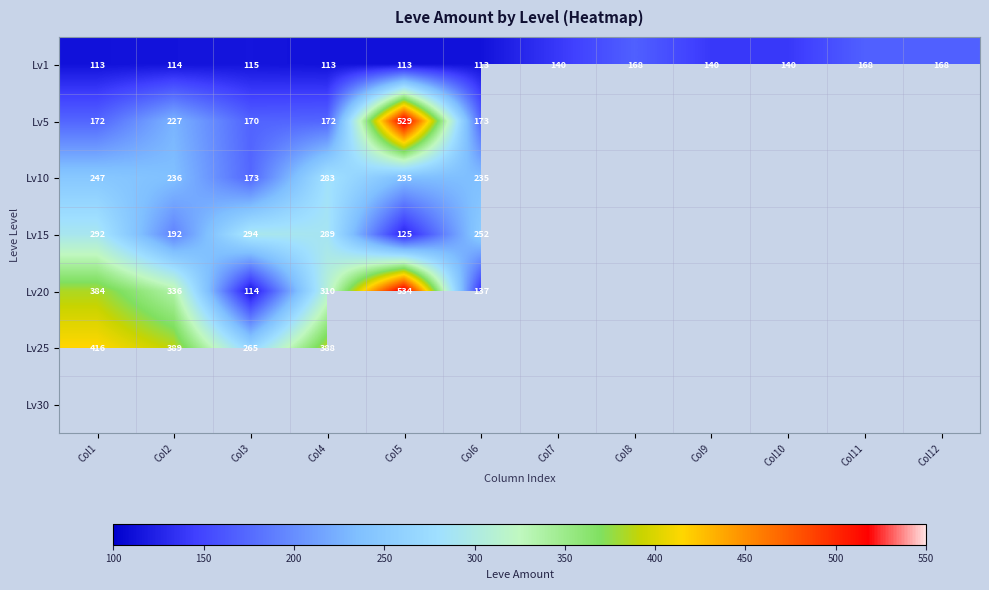

What is the difference between the highest and lowest values at Col5?

421.0